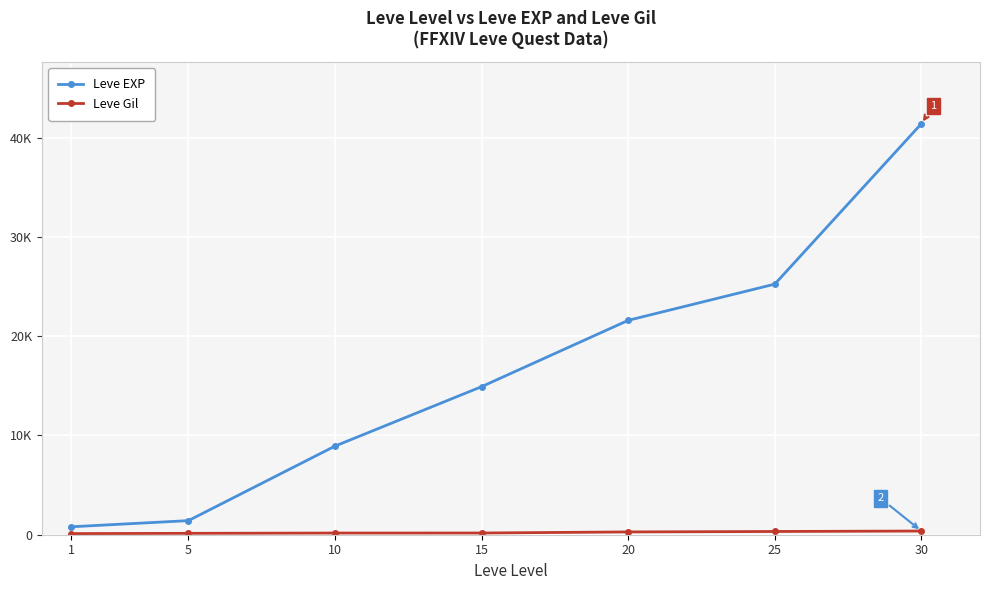

What are all the series names shown in the legend?

Leve EXP, Leve Gil